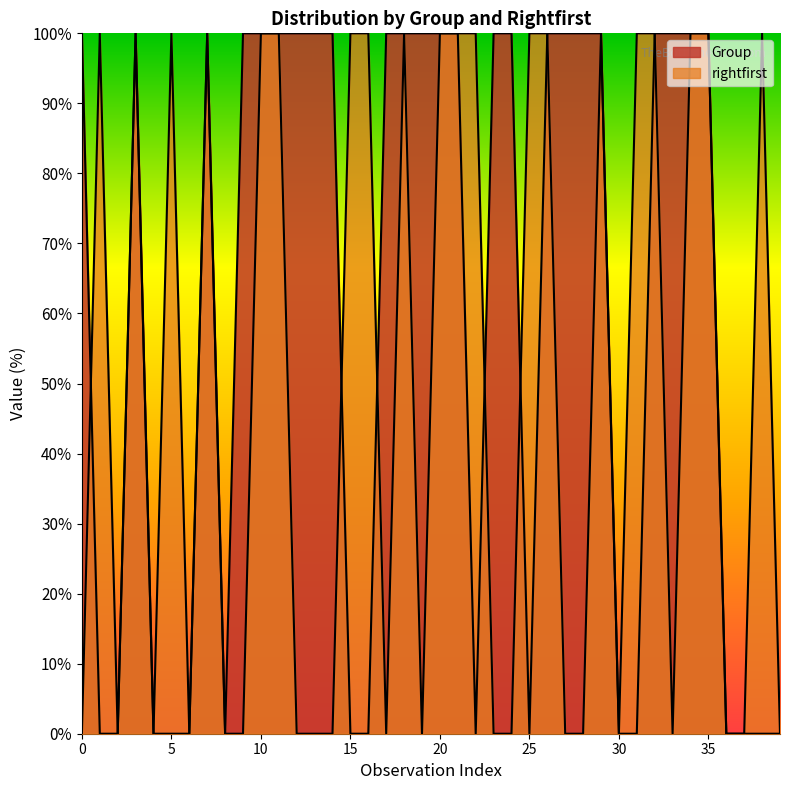

Does the chart display data point markers on the line(s)?

No